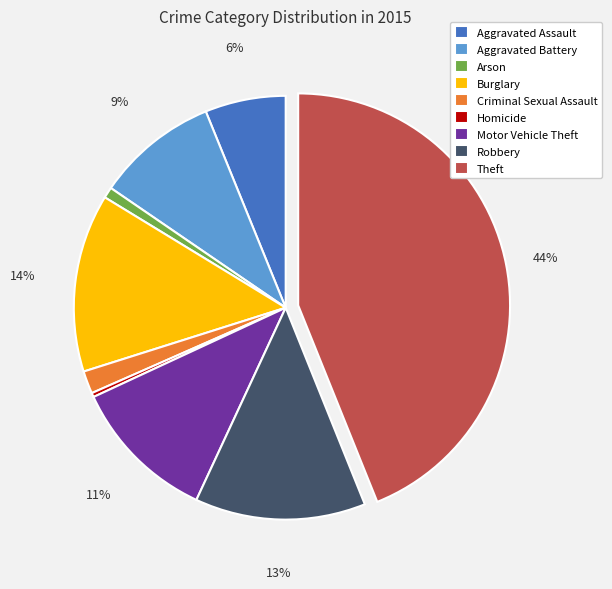

How many segments does this pie chart have?

9